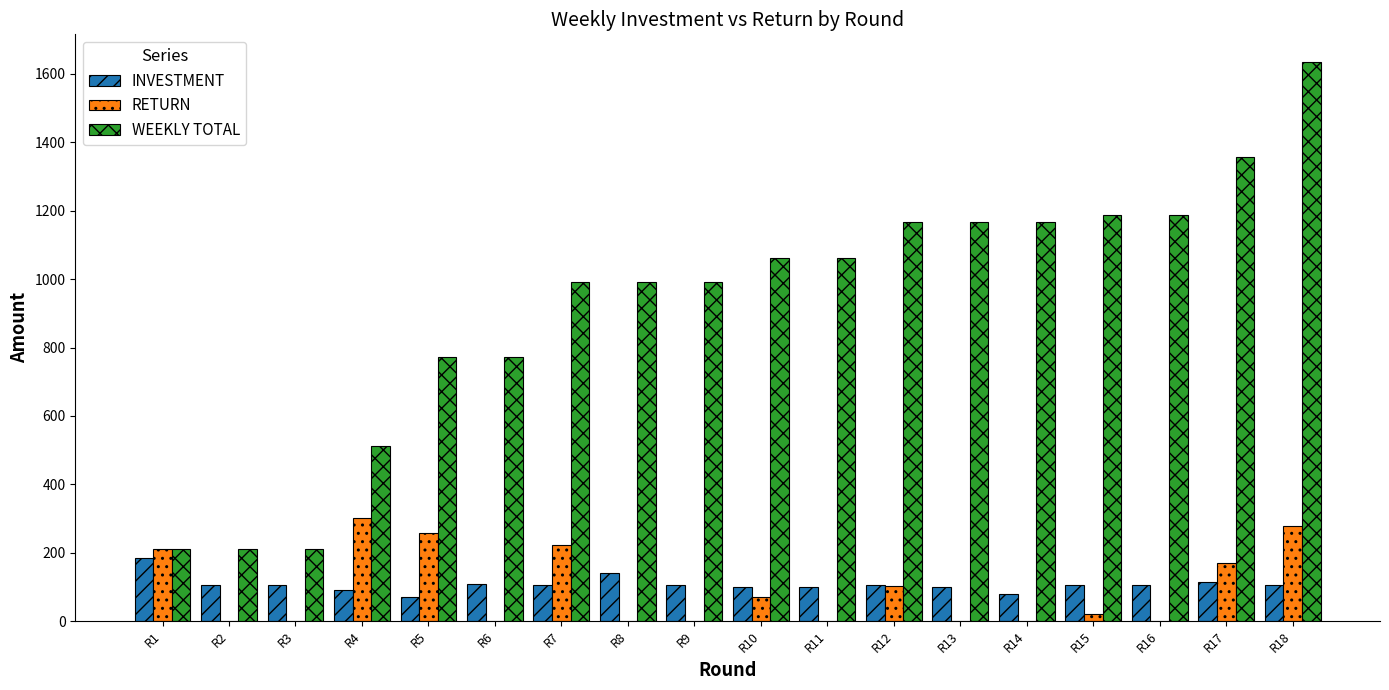

The value of RETURN at R5 is 402.4. True or false?

False